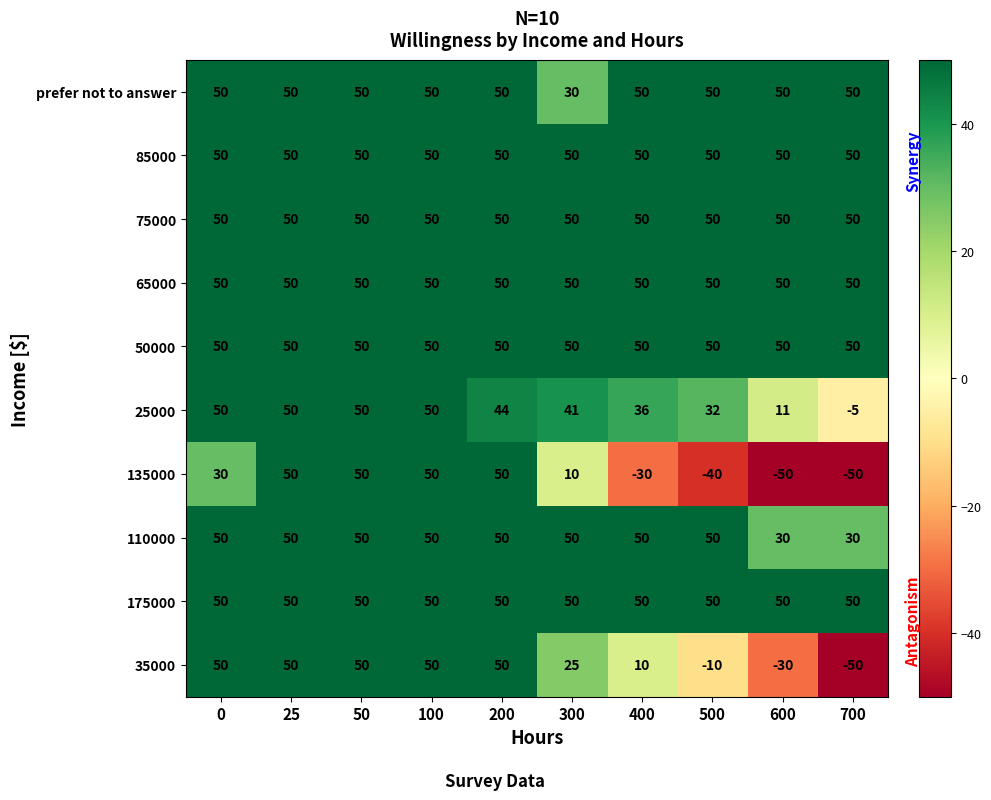

What is the sum of the 35000 values at 300 and 50?

75